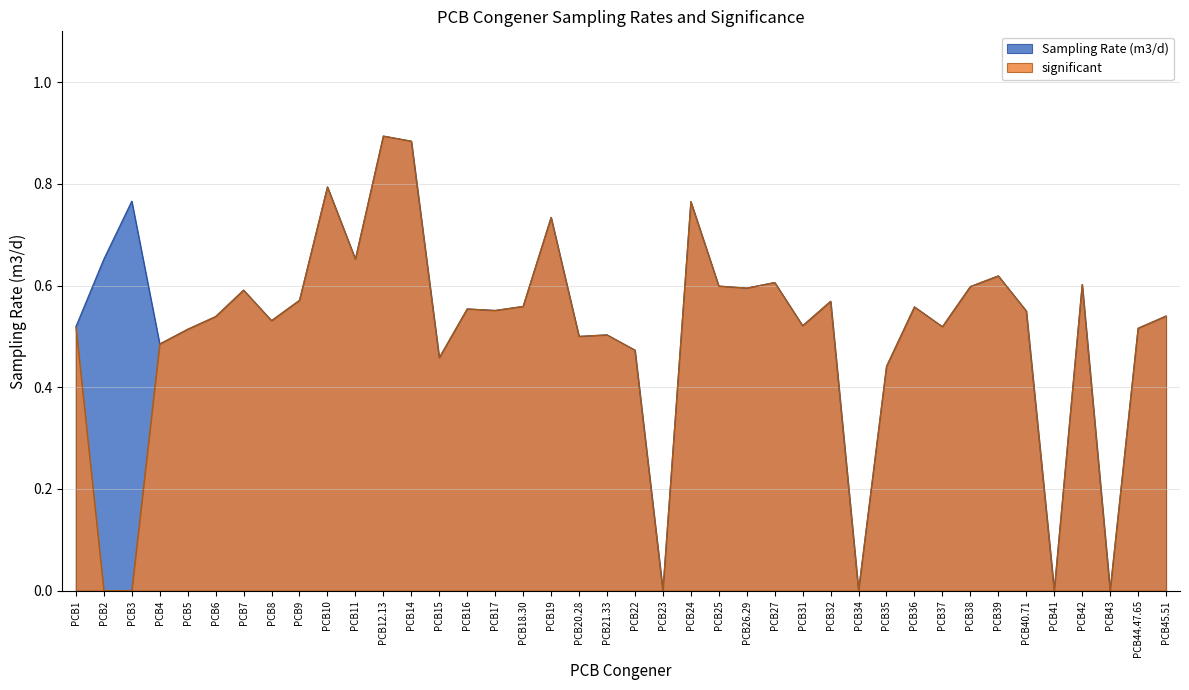

Between PCB22 and PCB35, which is larger?

PCB22